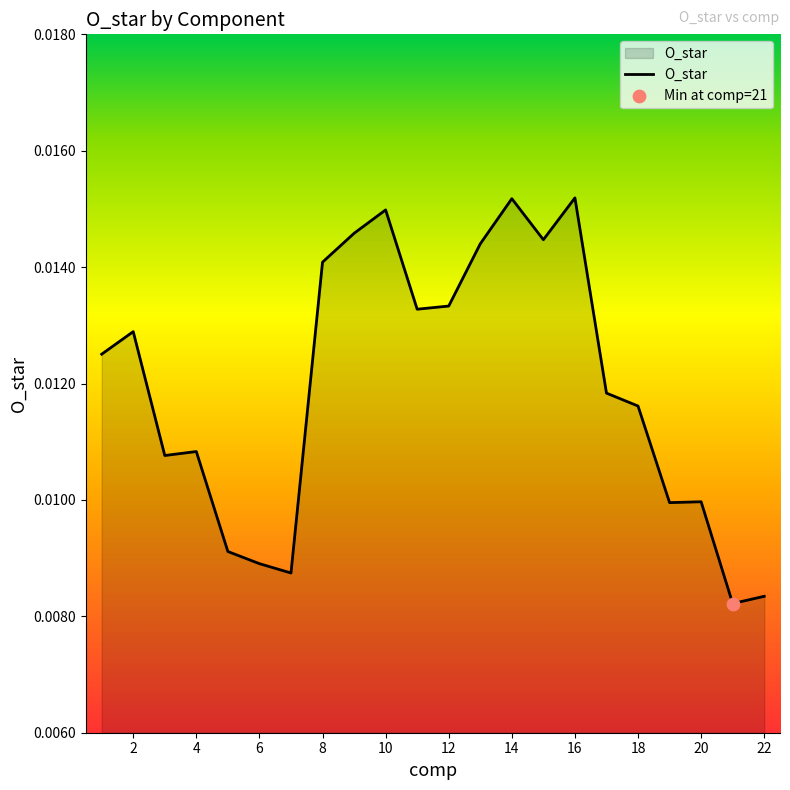

How many lines are shown in the chart?

1